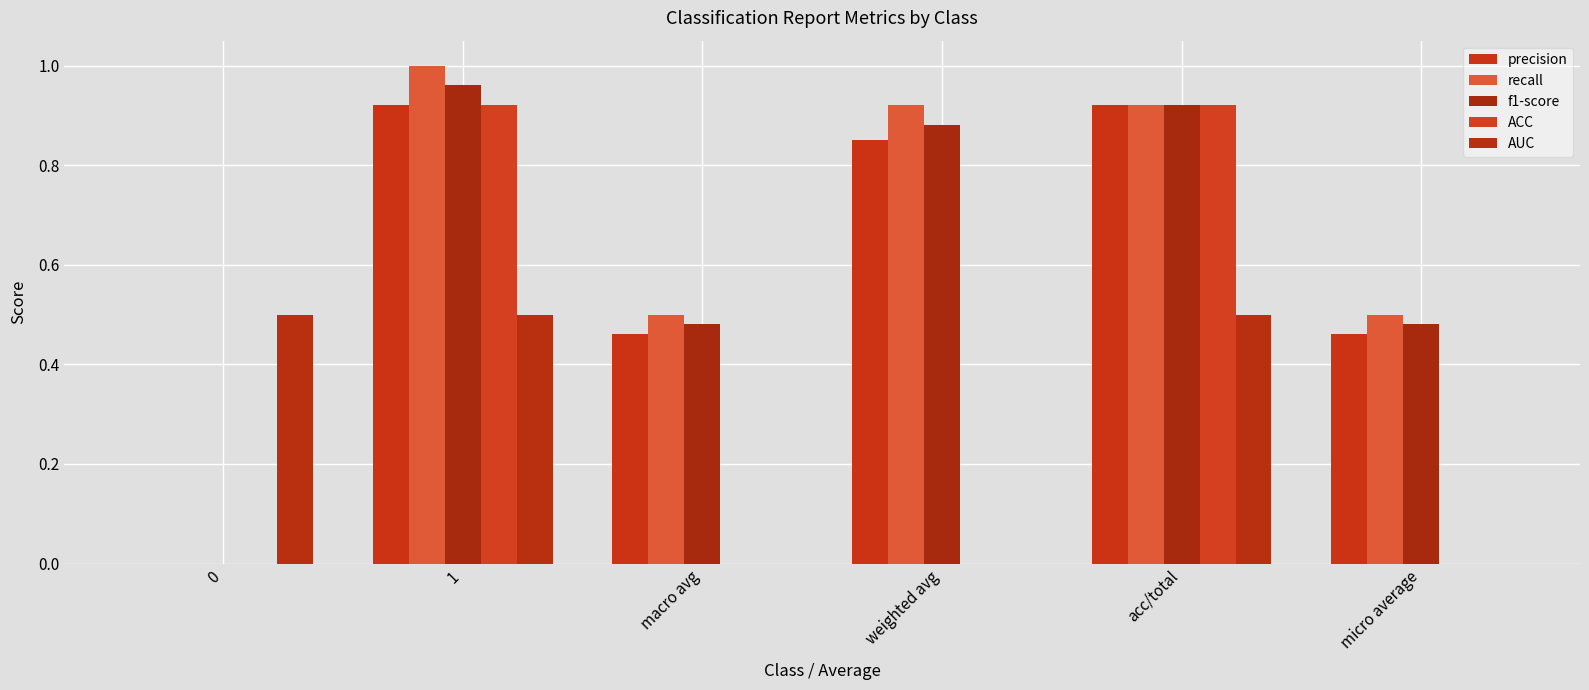

How many groups of bars are there?

6